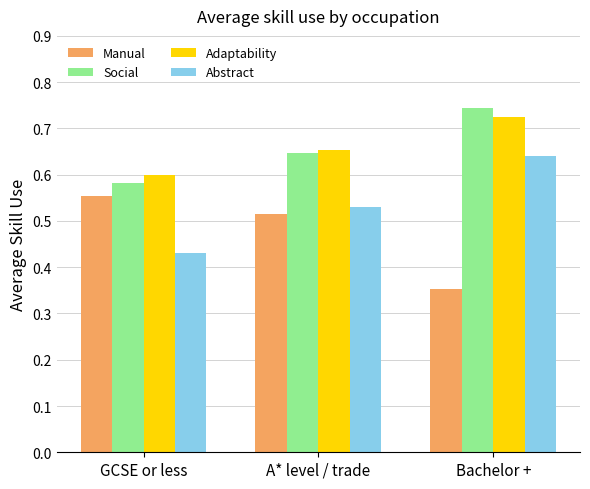

At which category does the chart reach its minimum across all series?

Bachelor +